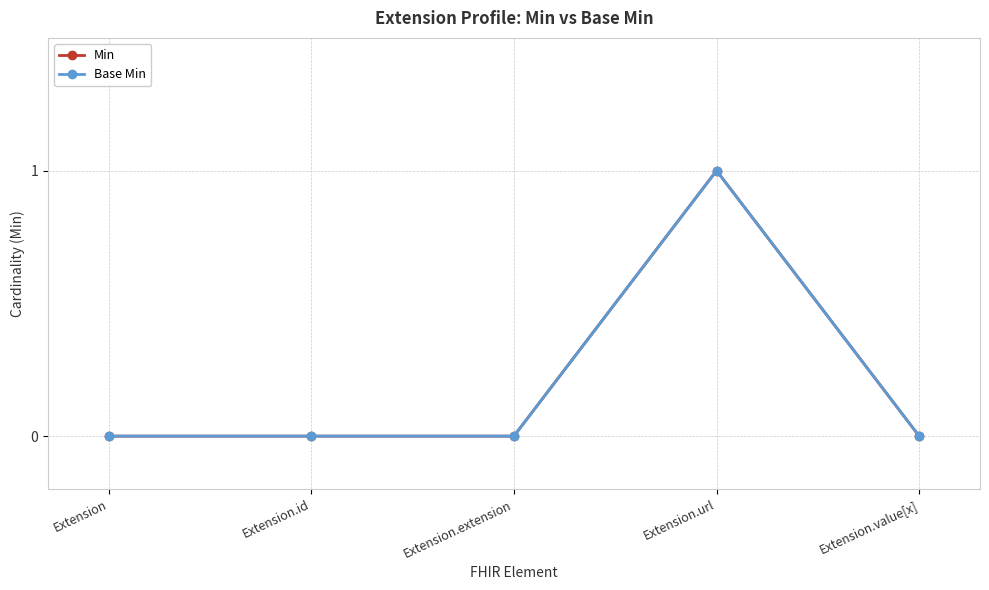

Does the chart have visible grid lines?

Yes